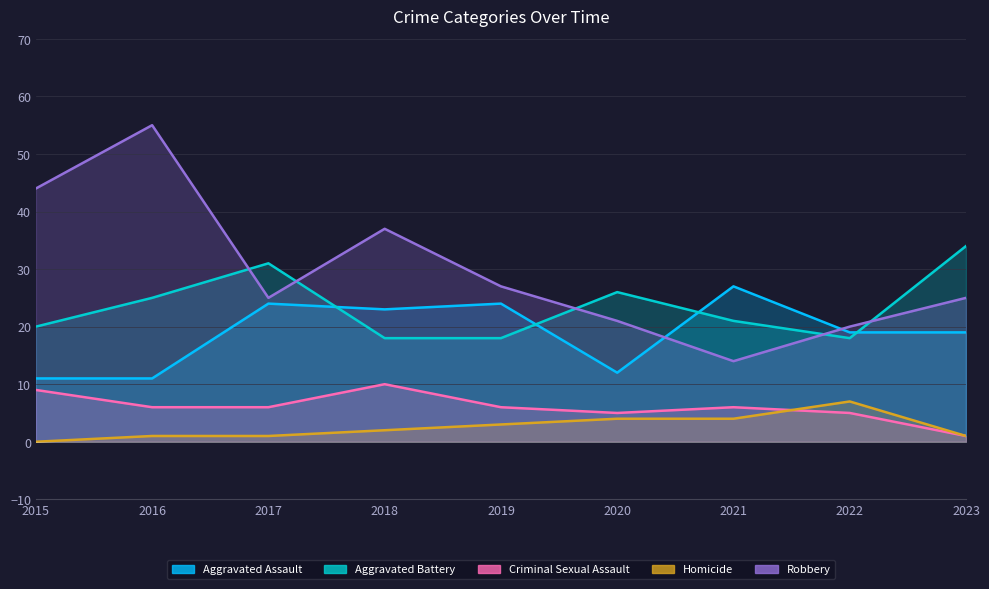

What is the total value across all series at 2017?

87